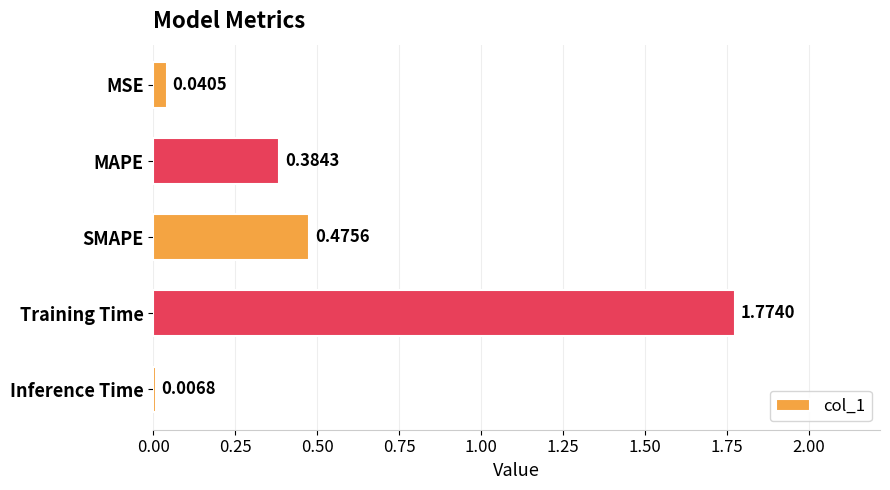

Between MAPE and SMAPE, which is larger?

SMAPE